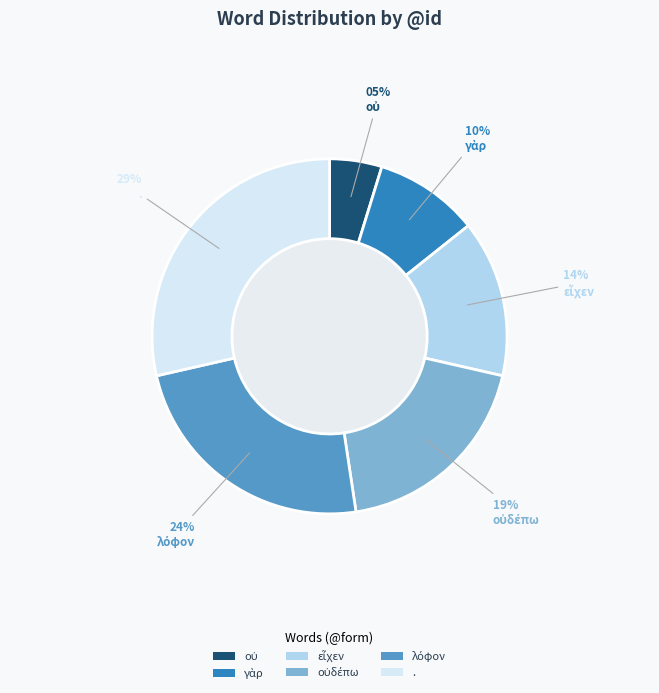

Which slice is the largest?

.